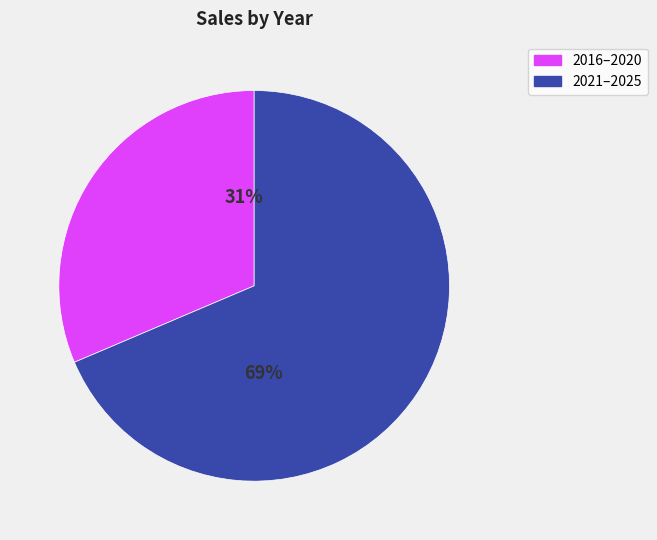

Rank the categories by value from highest to lowest.

2021–2025, 2016–2020